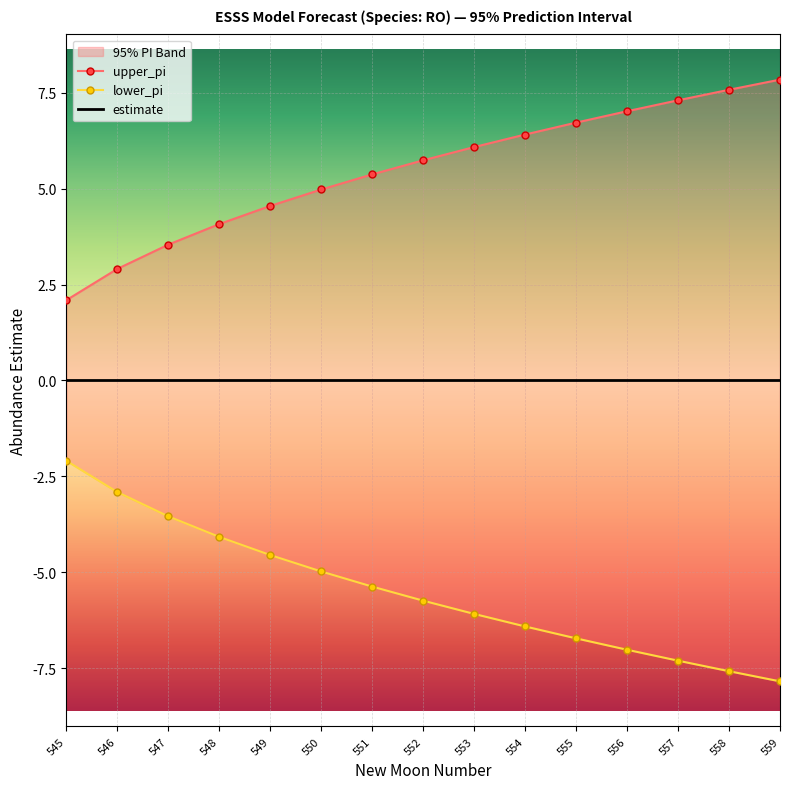

List the series in order of their overall mean, highest first.

upper_pi, estimate, lower_pi